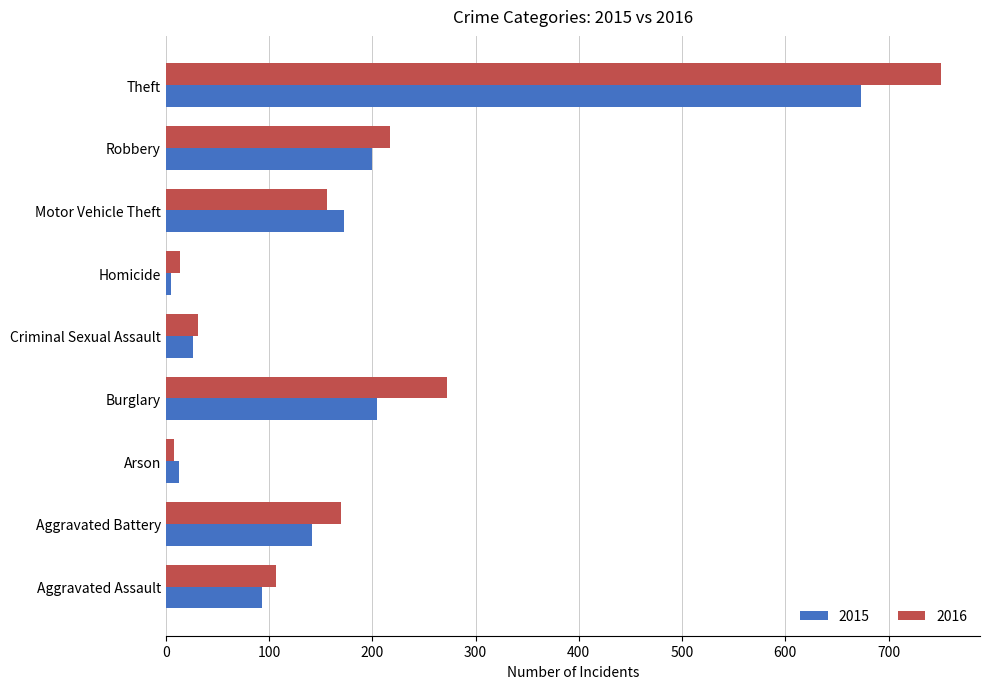

List the series in order of their overall mean, highest first.

2016, 2015